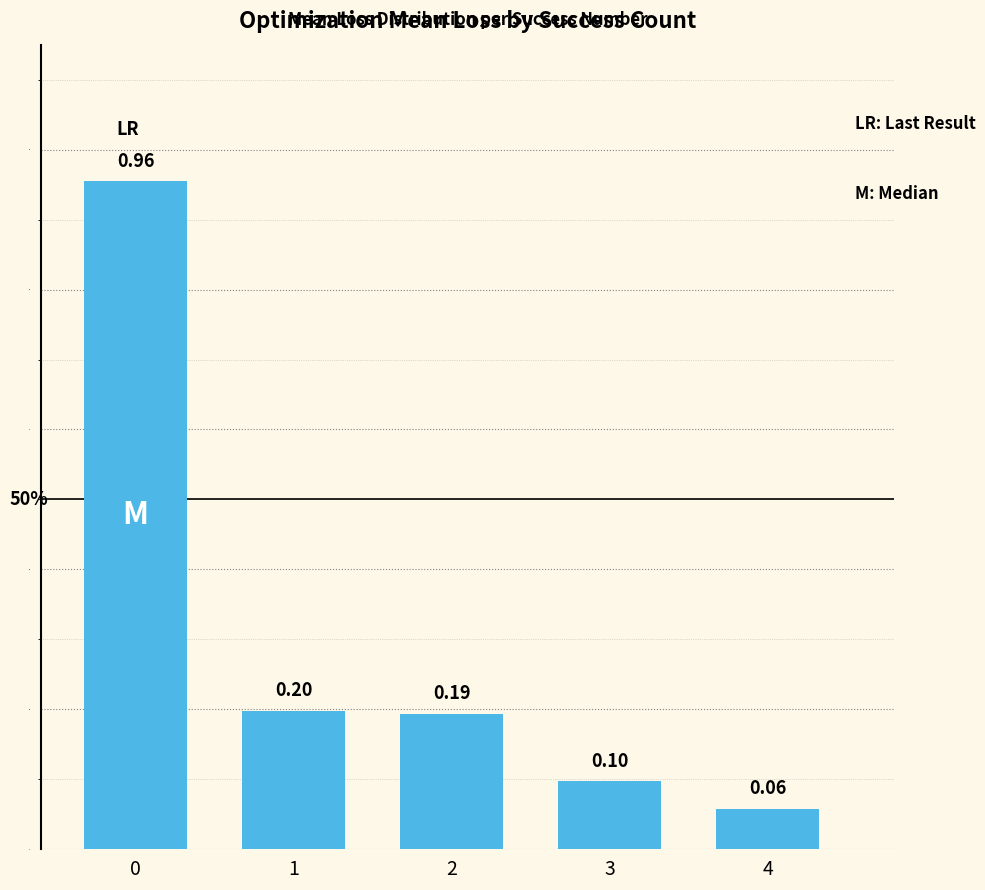

What is the change in value from 0 to 3?

-0.9